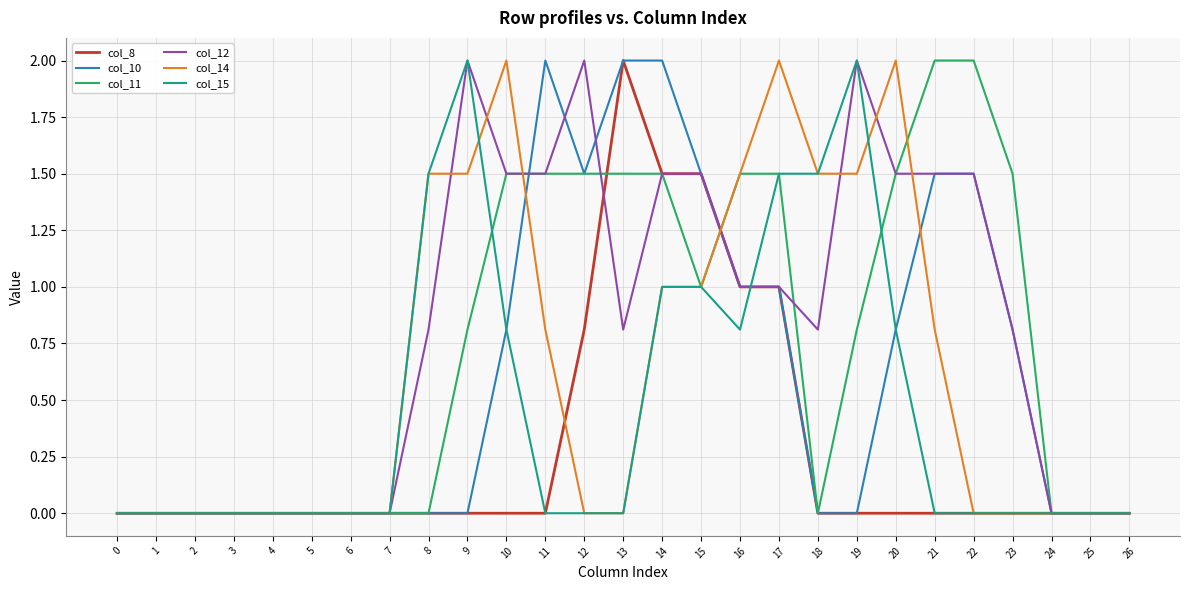

Is this an area chart (filled region under the line)?

No